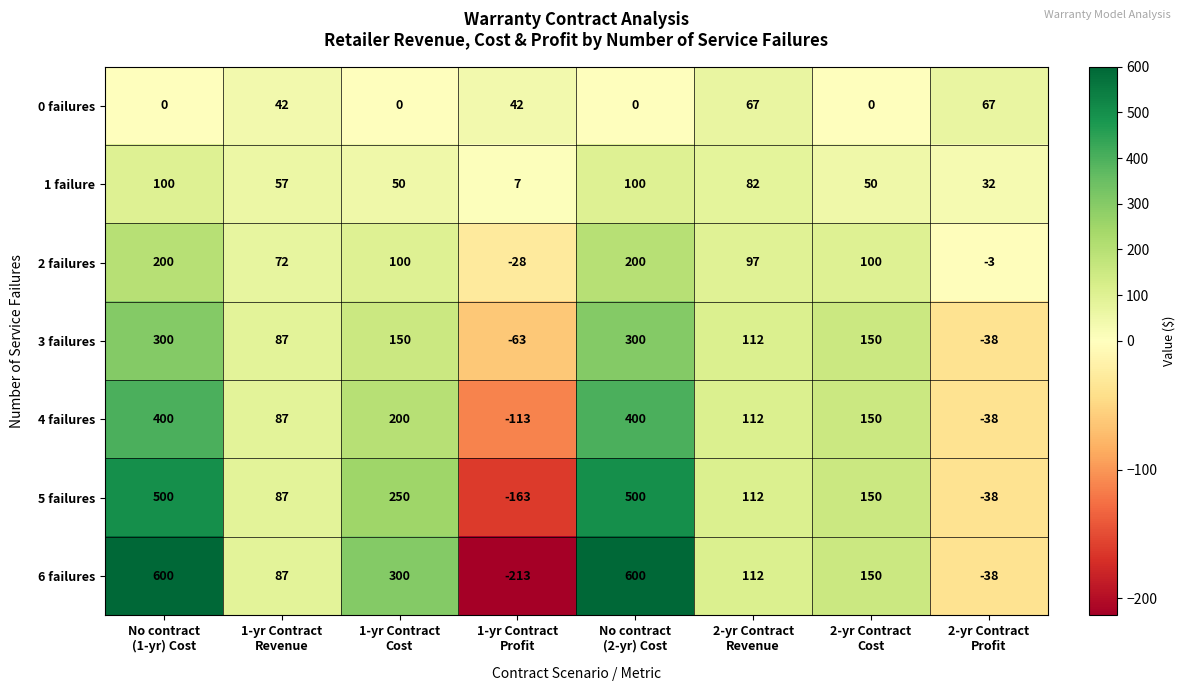

How many 2 failures values are between 72 and 200?

6